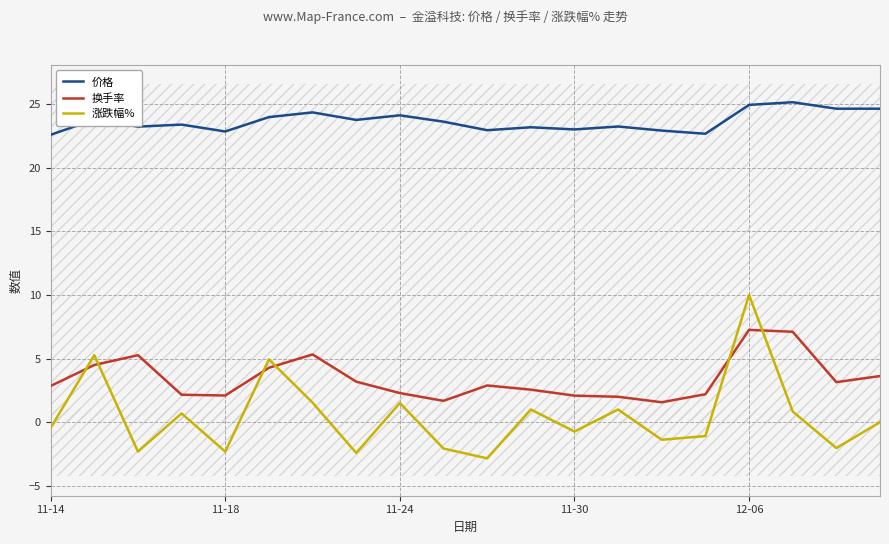

What is the difference between the highest and lowest values at 18?

26.7